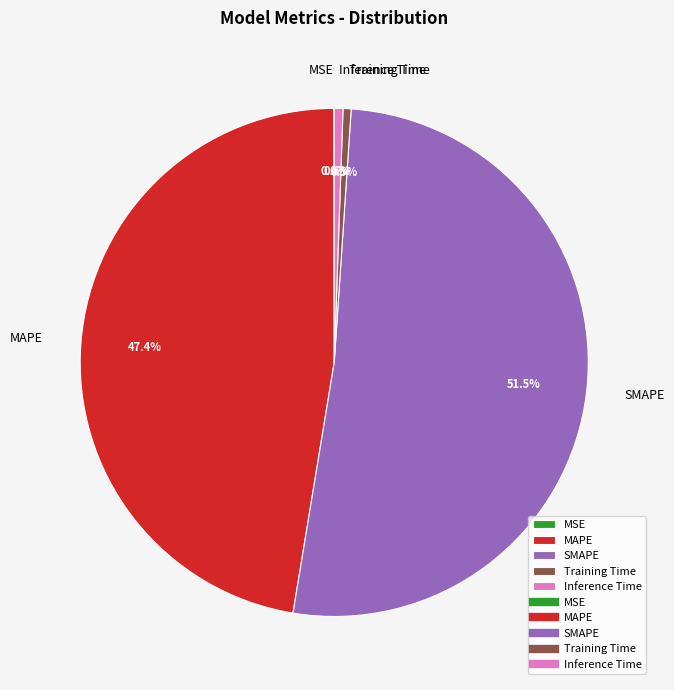

Which category has the biggest portion of the pie?

SMAPE